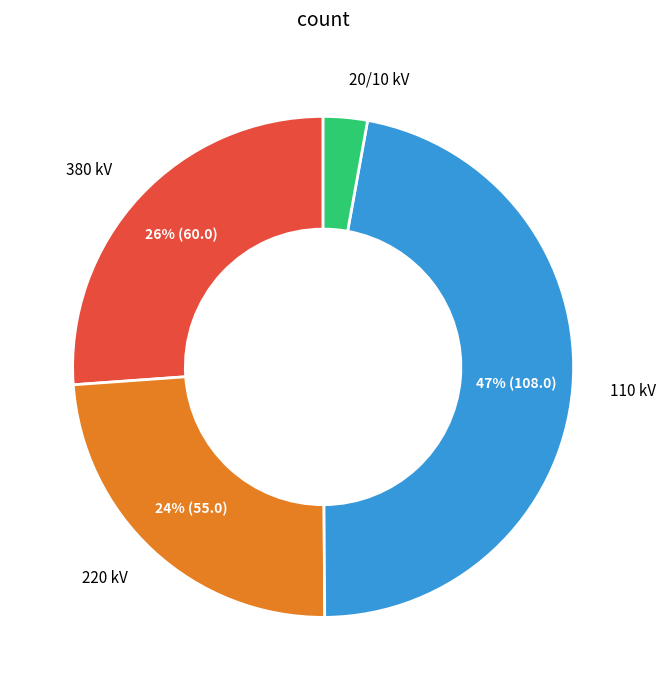

What is the ratio of the value at 380 kV to the value at 220 kV?

1.1